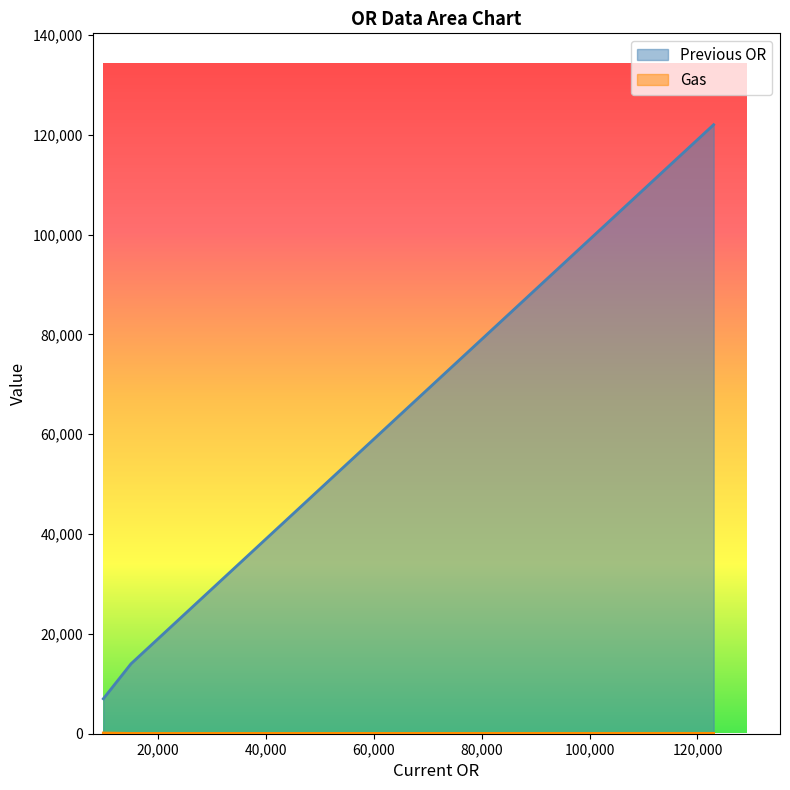

Between 123000 and 15000, which series saw the biggest shift?

Previous OR